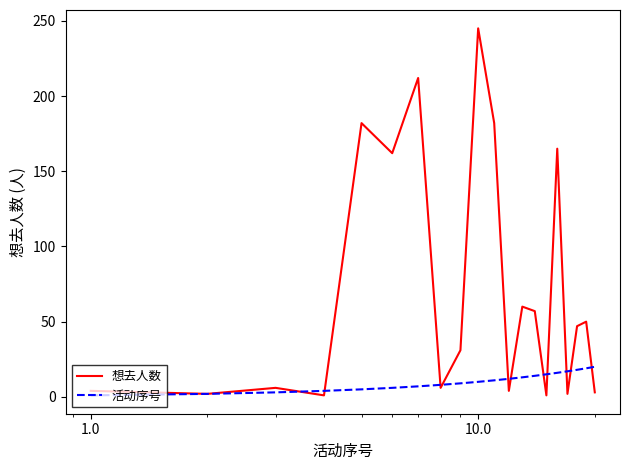

List the series in order of their overall mean, highest first.

想去人数, 活动序号